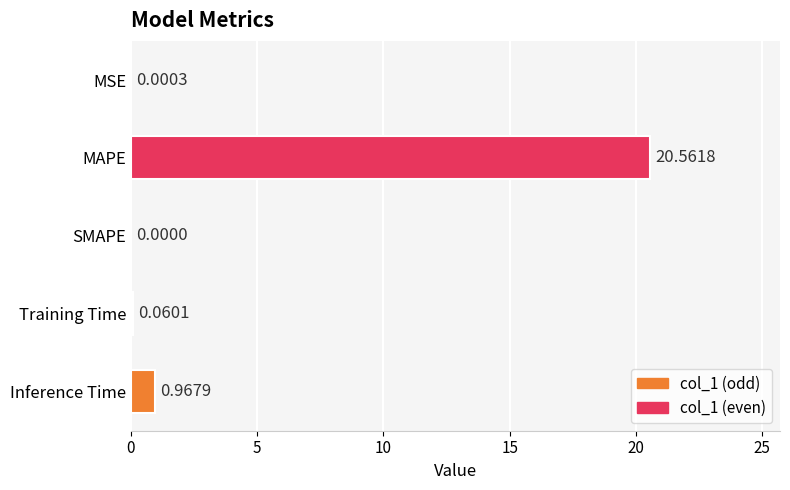

What is the sum of all values?

21.6